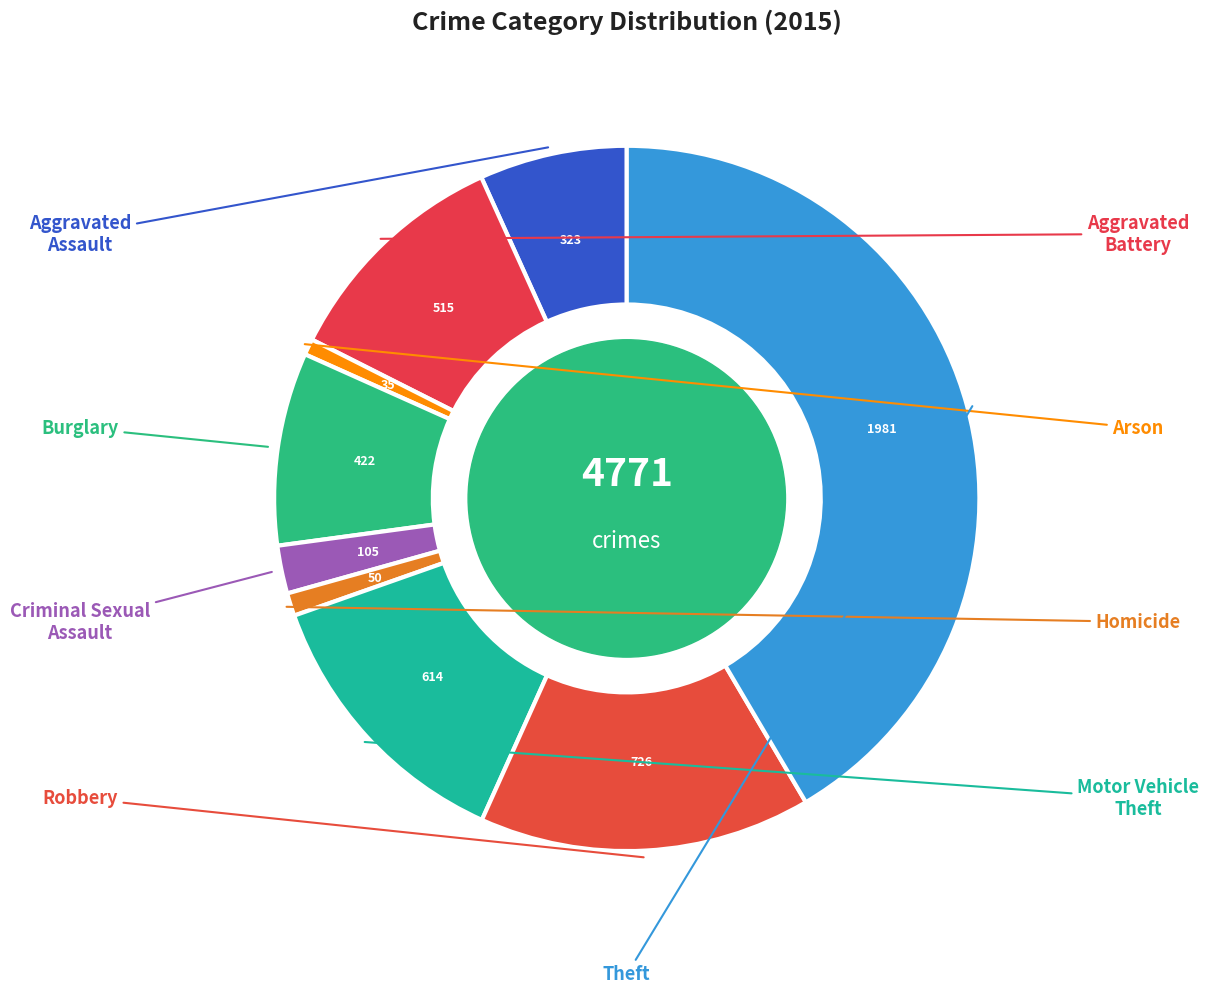

Which category has the smallest portion of the pie?

Arson